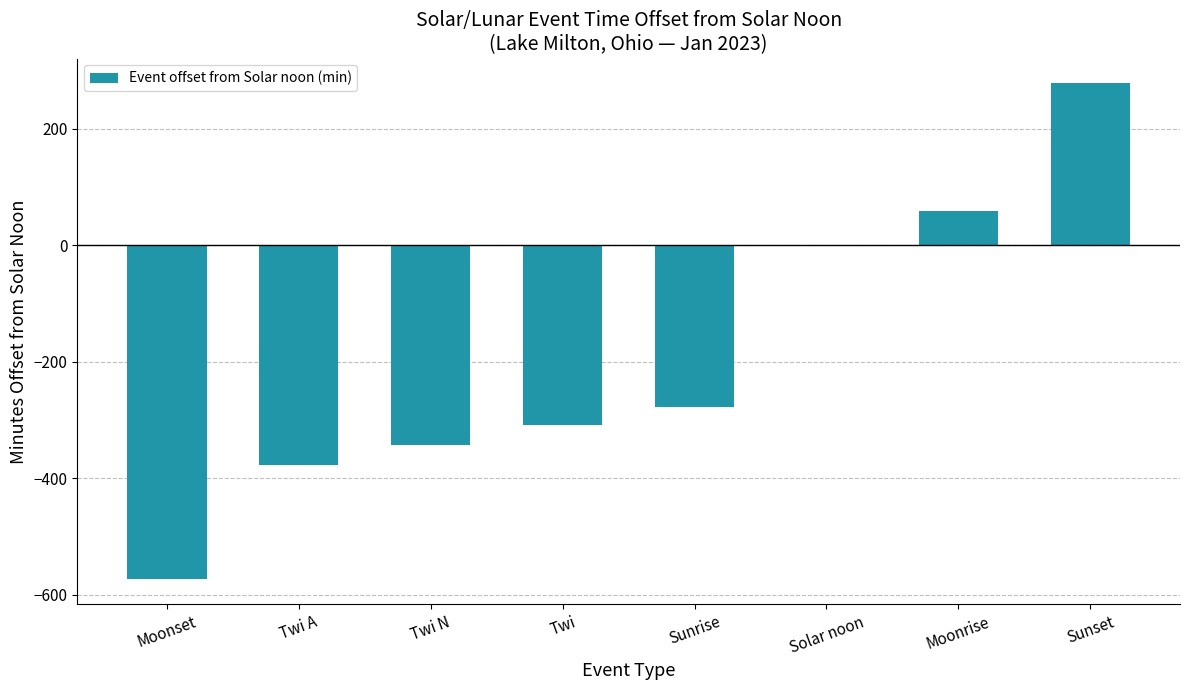

Which label corresponds to the largest value in the chart?

Sunset